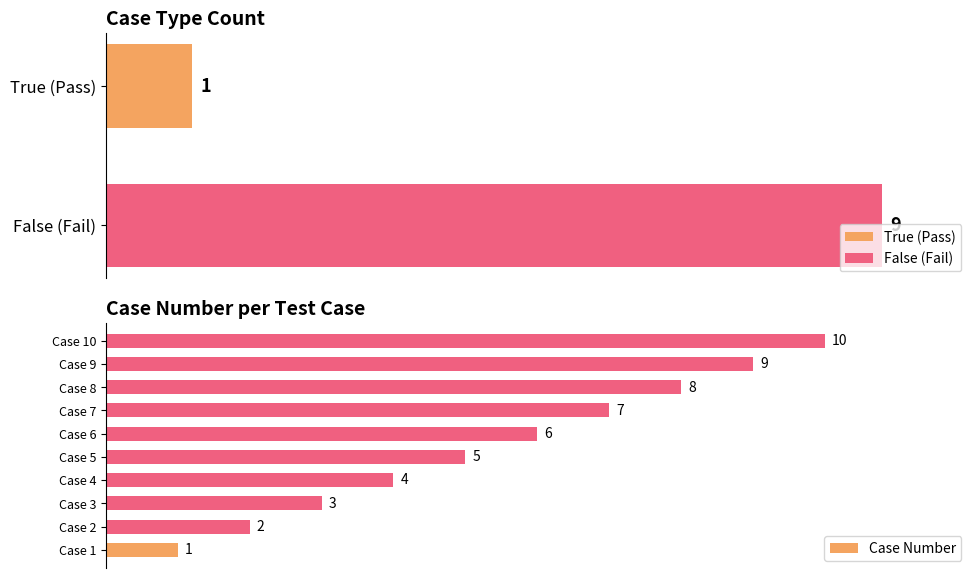

Which category has the highest value in the Case Number series?

Case 10